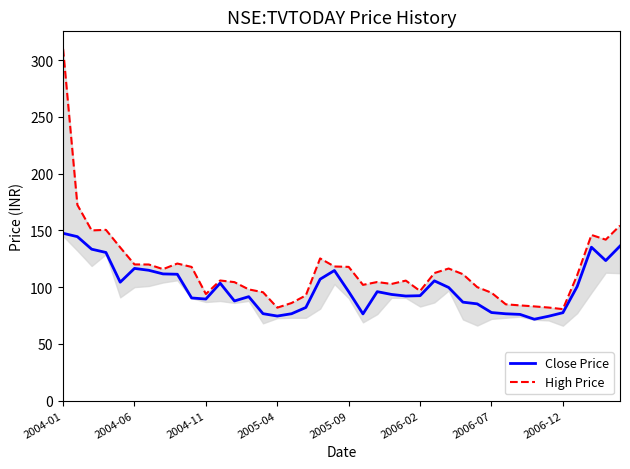

Which series has the widest spread of values?

High Price